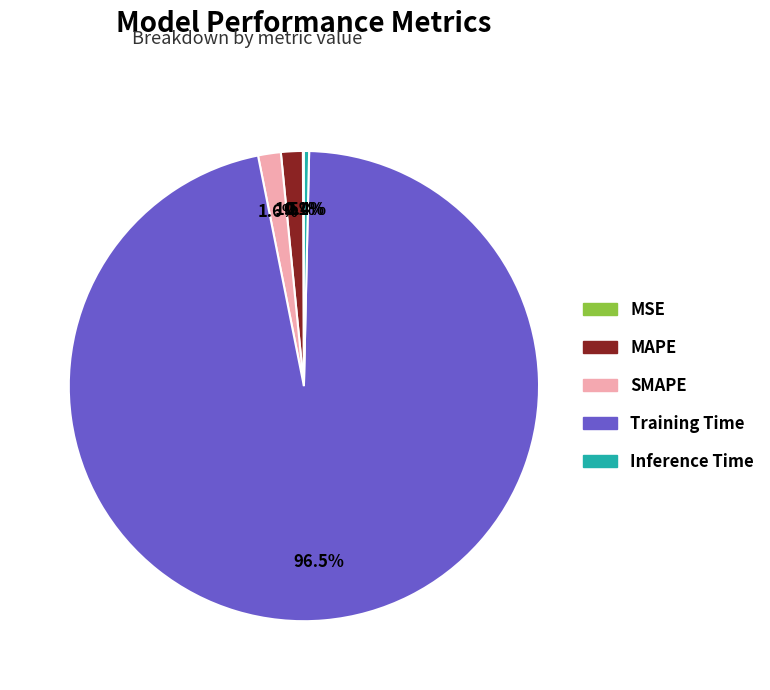

Does any single category account for the majority?

Yes